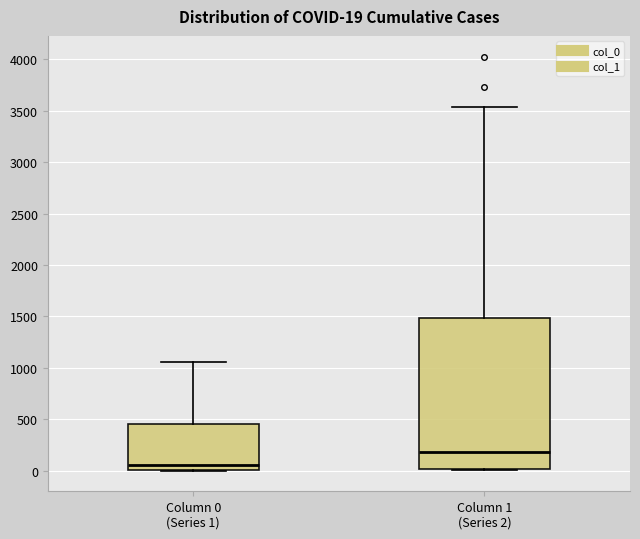

Comparing the boxes themselves (not the whiskers), which one is the tallest?

Column 1 (Series 2)